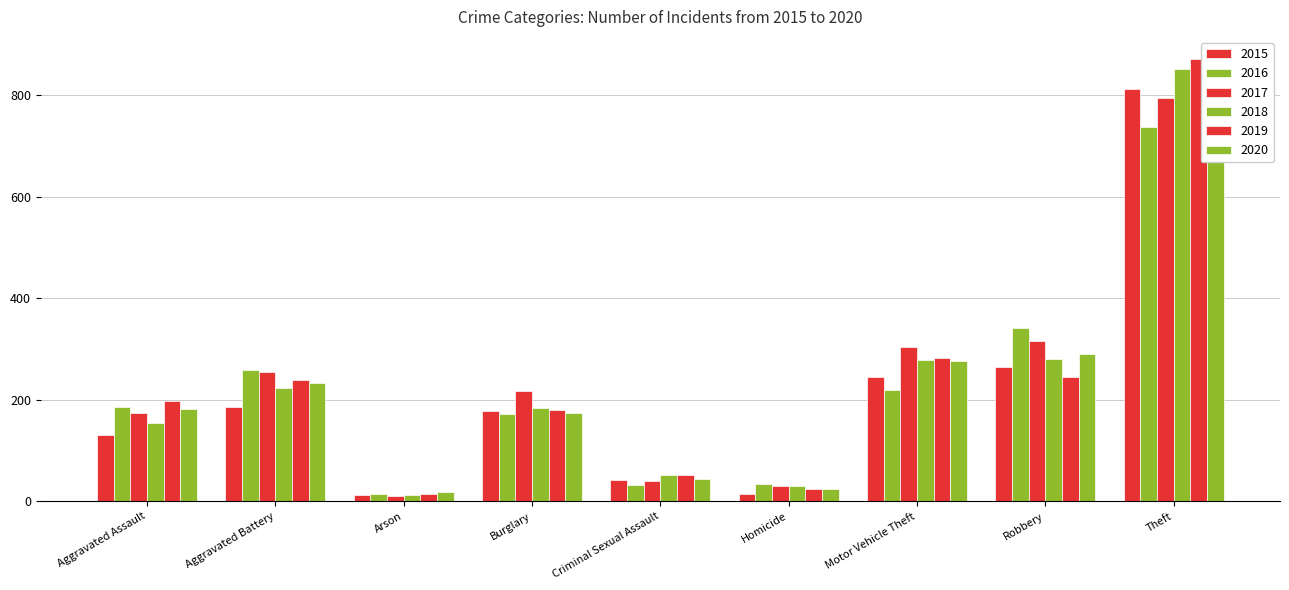

What is the label of the 7th bar from the right?

Arson